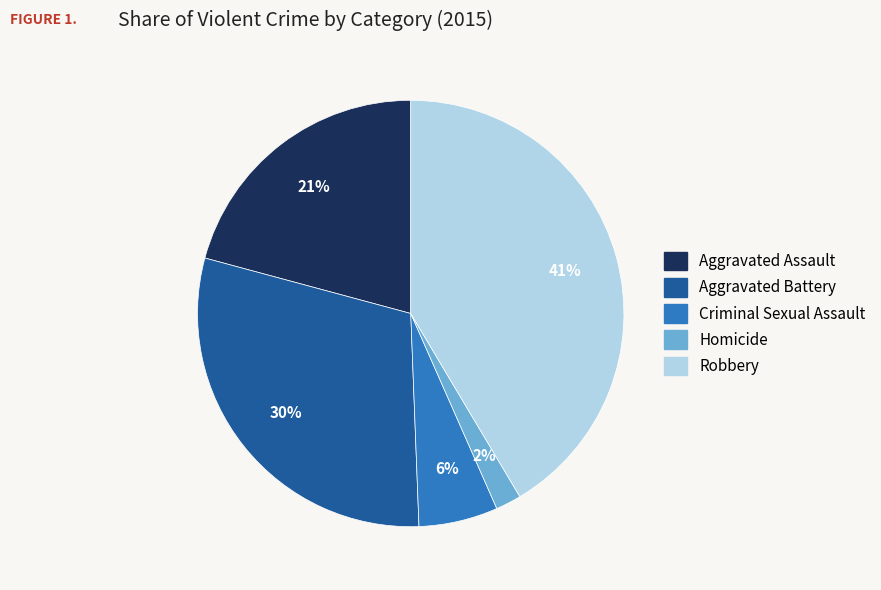

Is there a majority slice in this chart?

No